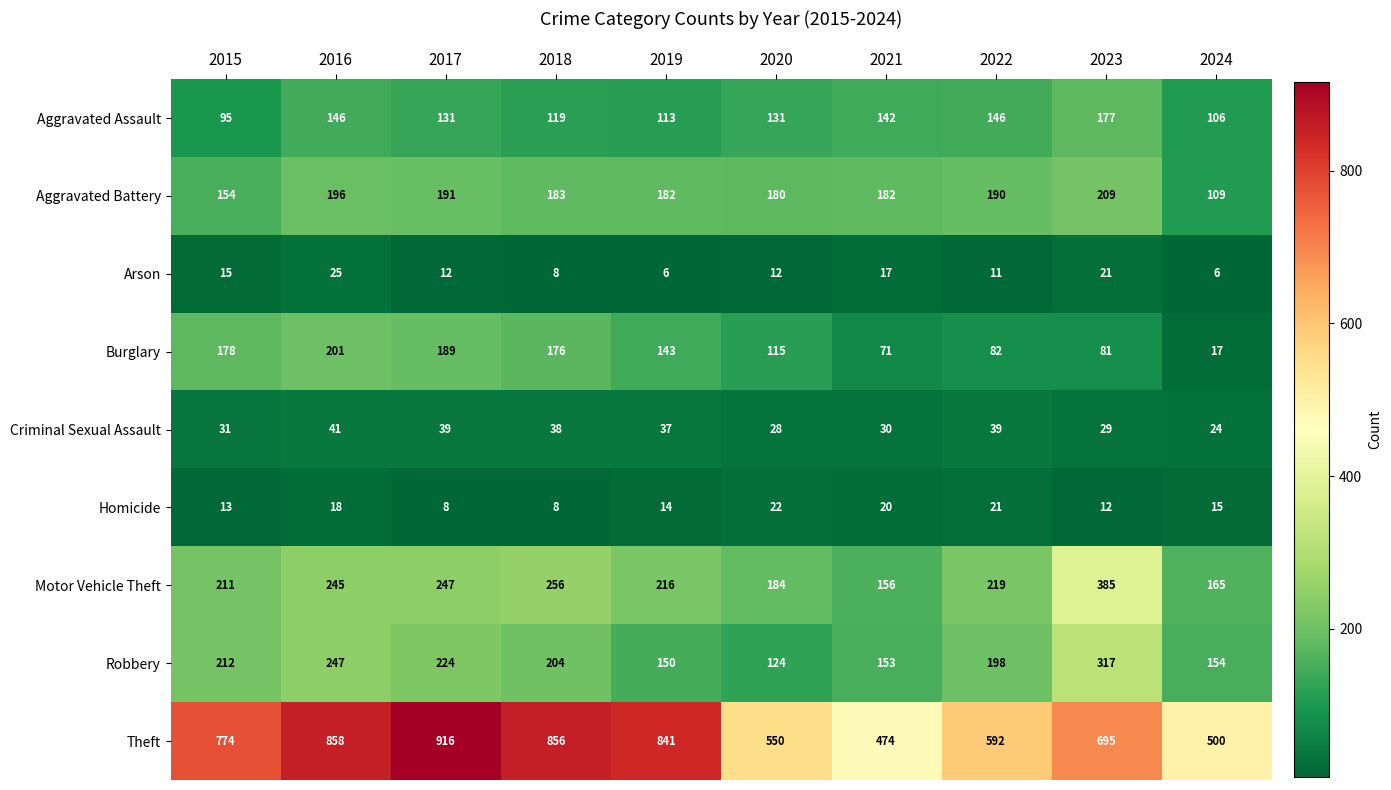

The Criminal Sexual Assault series shows 29 at 2023. True or false?

True